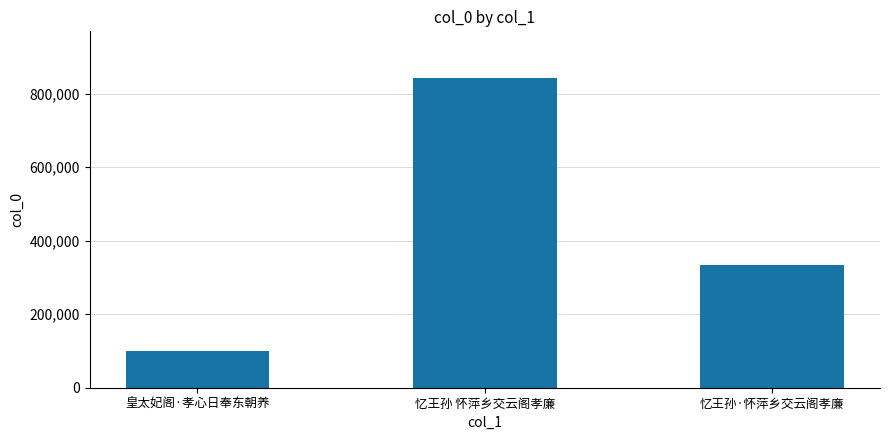

What is the approximate value at 皇太妃阁·孝心日奉东朝养?

100392